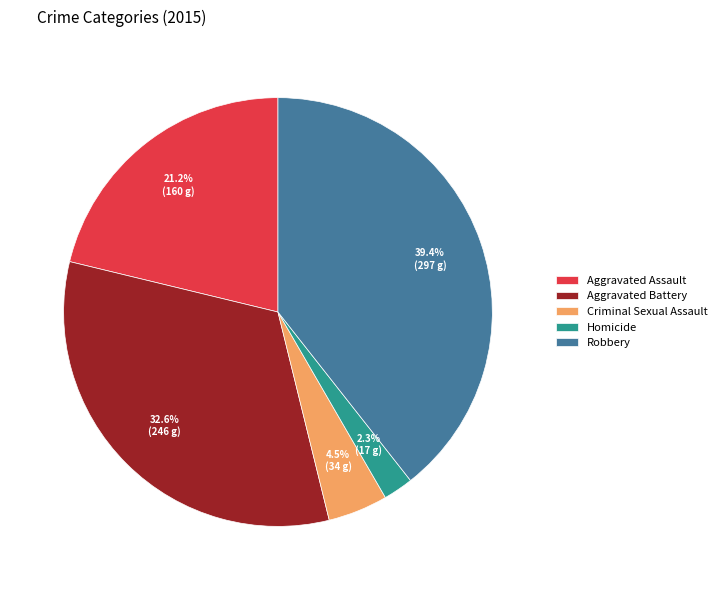

Which category has the smallest portion of the pie?

Homicide